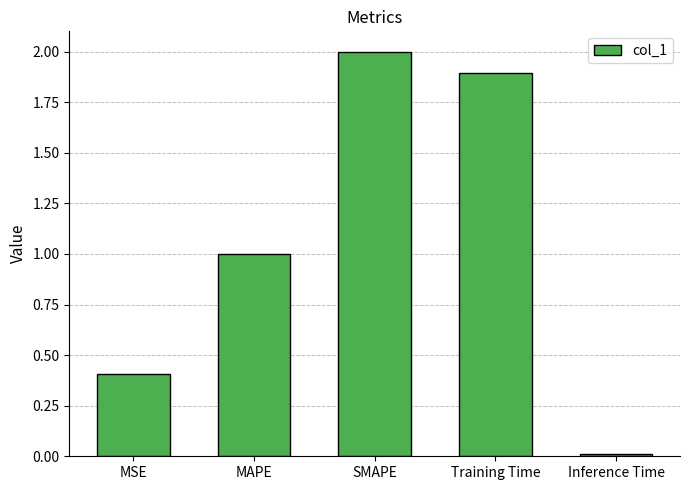

What is the label of the 4th bar from the right?

MAPE